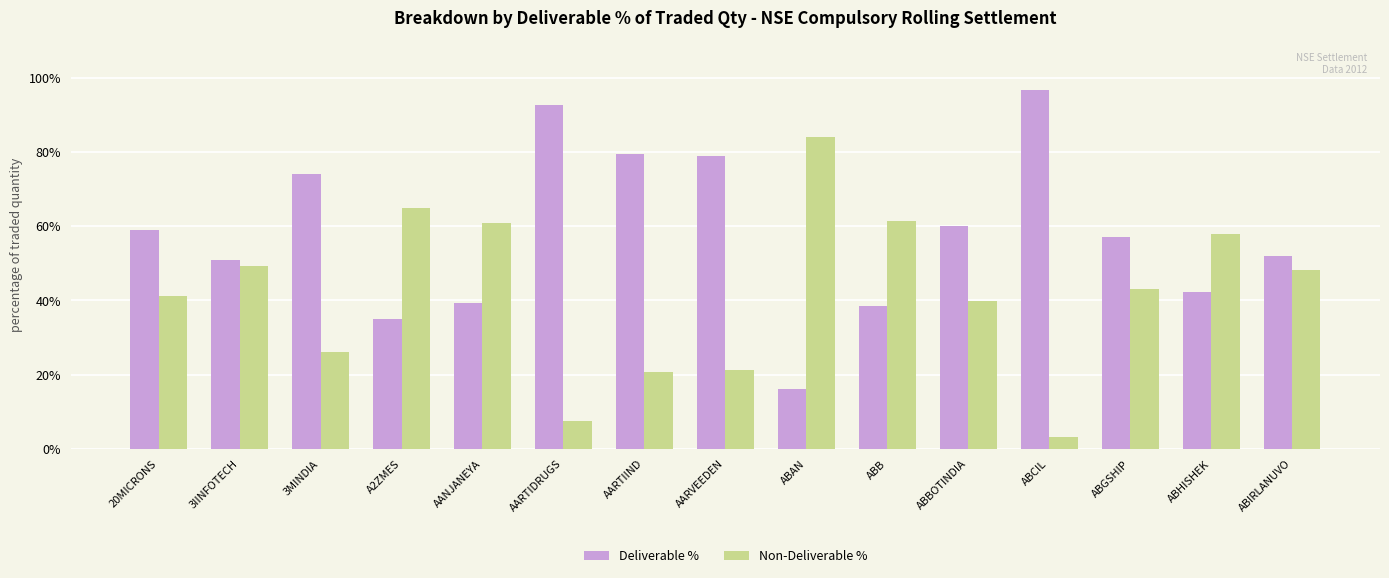

How many distinct data groups are displayed?

2